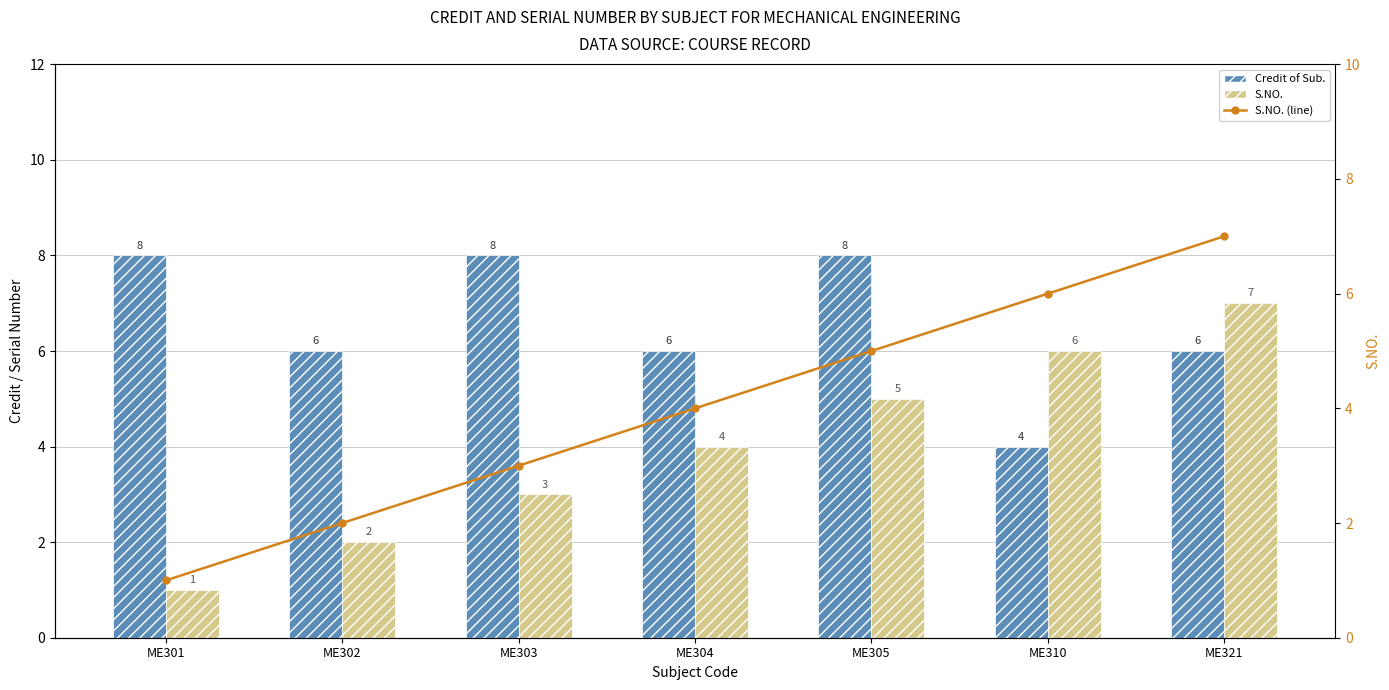

Reading left to right, extract all data points from this chart.

Credit of Sub.: 8	6	8	6	8	4	6
S.NO.: 1	2	3	4	5	6	7
S.NO. (line): 1	2	3	4	5	6	7